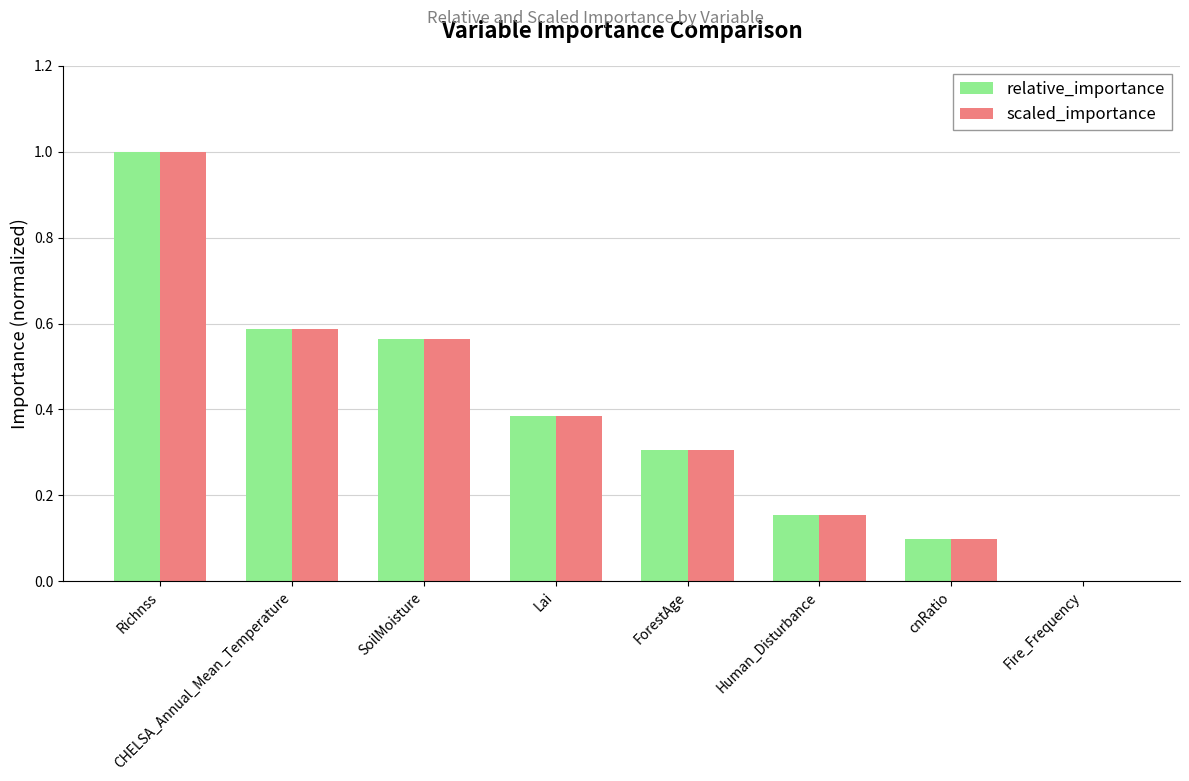

True or false: scaled_importance has a value of 0.2 at ForestAge.

False